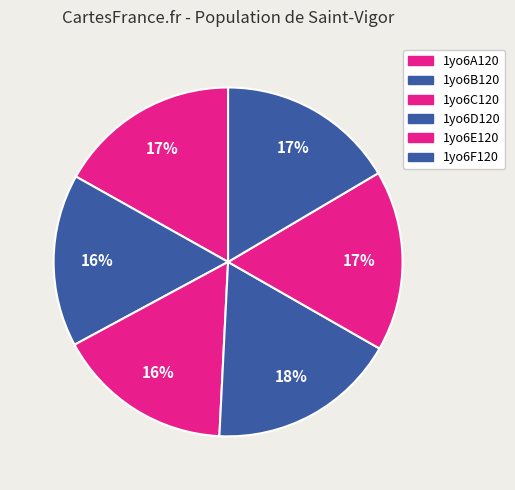

Count the number of slices in the pie.

6